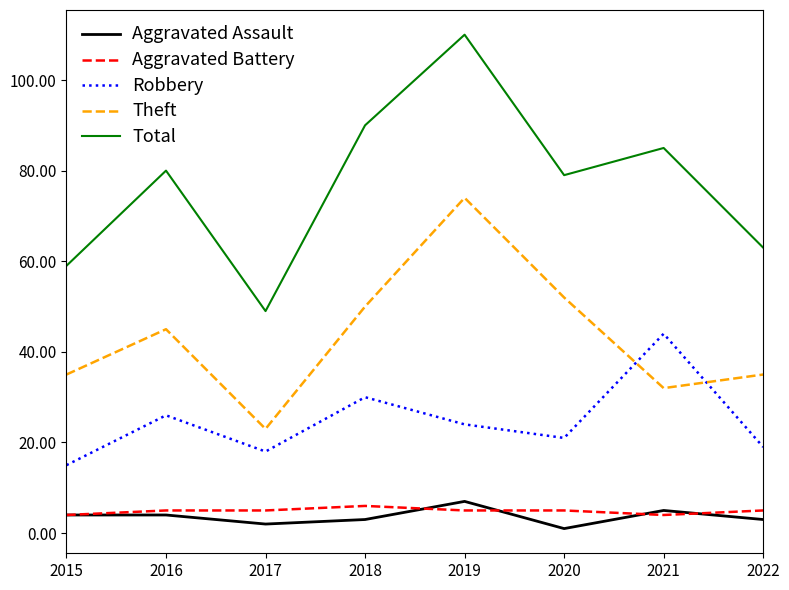

Reading left to right, list all the values displayed in this chart.

Aggravated Assault: 2015=4	2016=4	2017=2	2018=3	2019=7	2020=1	2021=5	2022=3
Aggravated Battery: 2015=4	2016=5	2017=5	2018=6	2019=5	2020=5	2021=4	2022=5
Robbery: 2015=15	2016=26	2017=18	2018=30	2019=24	2020=21	2021=44	2022=19
Theft: 2015=35	2016=45	2017=23	2018=50	2019=74	2020=52	2021=32	2022=35
Total: 2015=59	2016=80	2017=49	2018=90	2019=110	2020=79	2021=85	2022=63